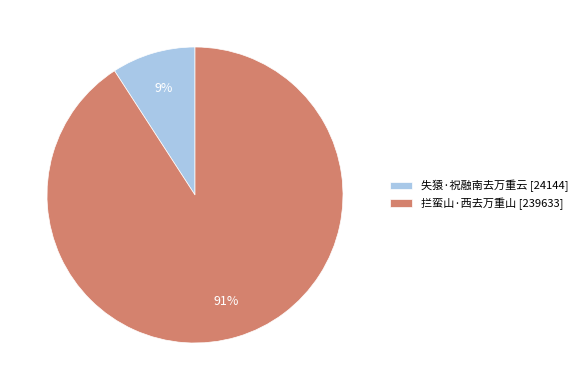

To the nearest percent, what is the difference between the largest and smallest slice percentages?

82%